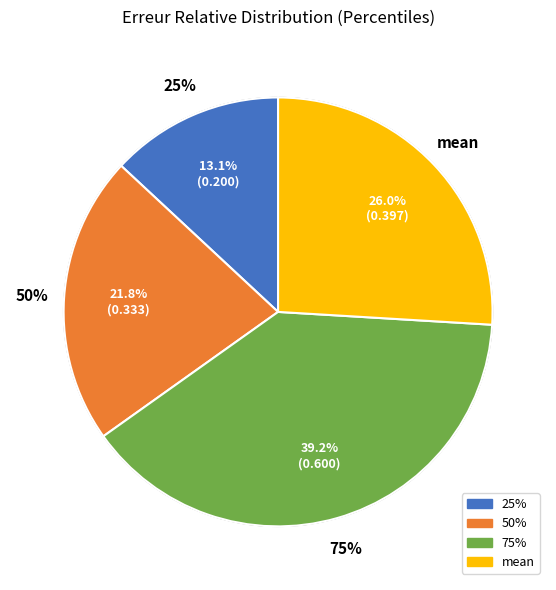

To the nearest percent, what is the average slice percentage?

25%